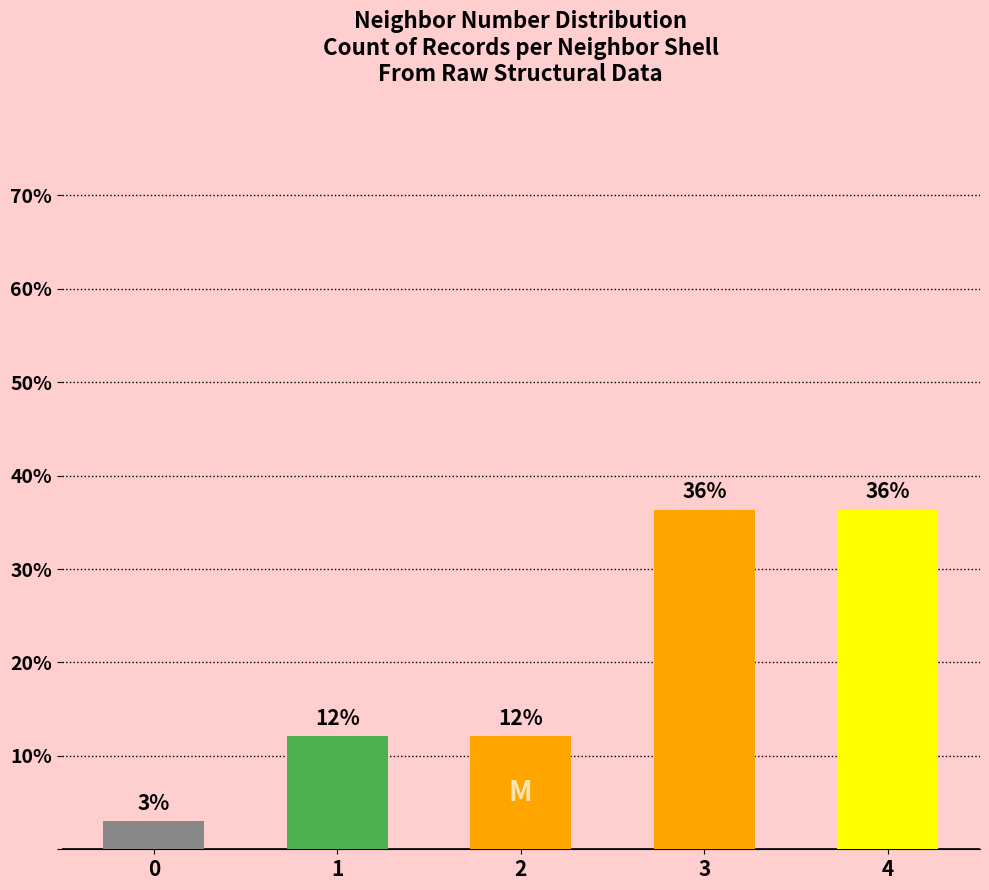

Which category has the highest value across all series?

3